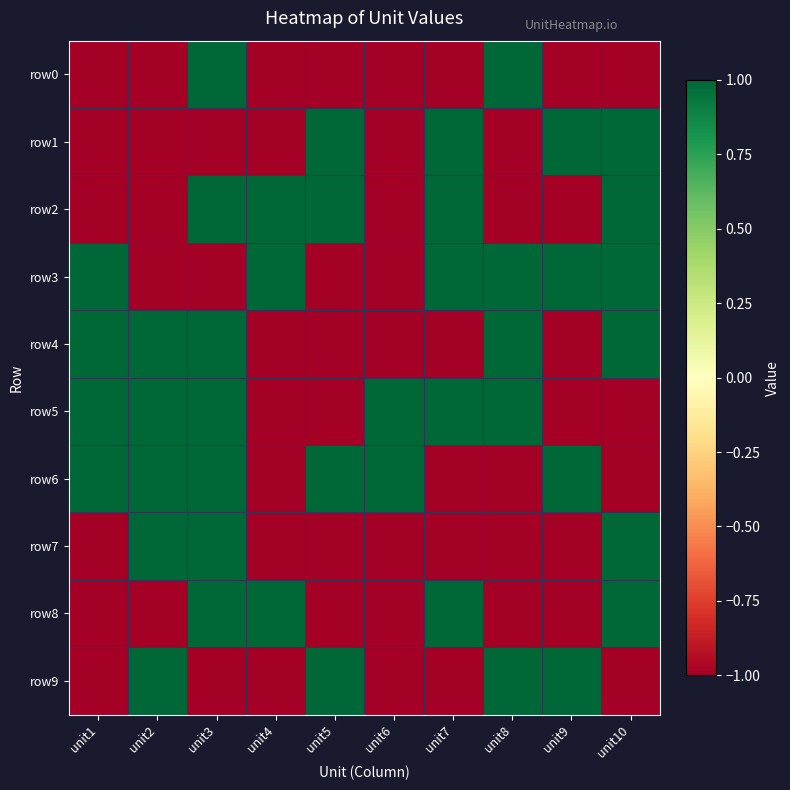

Reading left to right, extract all data points from this chart.

row0: unit1=-1	unit2=-1	unit3=1	unit4=-1	unit5=-1	unit6=-1	unit7=-1	unit8=1	unit9=-1	unit10=-1
row1: unit1=-1	unit2=-1	unit3=-1	unit4=-1	unit5=1	unit6=-1	unit7=1	unit8=-1	unit9=1	unit10=1
row2: unit1=-1	unit2=-1	unit3=1	unit4=1	unit5=1	unit6=-1	unit7=1	unit8=-1	unit9=-1	unit10=1
row3: unit1=1	unit2=-1	unit3=-1	unit4=1	unit5=-1	unit6=-1	unit7=1	unit8=1	unit9=1	unit10=1
row4: unit1=1	unit2=1	unit3=1	unit4=-1	unit5=-1	unit6=-1	unit7=-1	unit8=1	unit9=-1	unit10=1
row5: unit1=1	unit2=1	unit3=1	unit4=-1	unit5=-1	unit6=1	unit7=1	unit8=1	unit9=-1	unit10=-1
row6: unit1=1	unit2=1	unit3=1	unit4=-1	unit5=1	unit6=1	unit7=-1	unit8=-1	unit9=1	unit10=-1
row7: unit1=-1	unit2=1	unit3=1	unit4=-1	unit5=-1	unit6=-1	unit7=-1	unit8=-1	unit9=-1	unit10=1
row8: unit1=-1	unit2=-1	unit3=1	unit4=1	unit5=-1	unit6=-1	unit7=1	unit8=-1	unit9=-1	unit10=1
row9: unit1=-1	unit2=1	unit3=-1	unit4=-1	unit5=1	unit6=-1	unit7=-1	unit8=1	unit9=1	unit10=-1